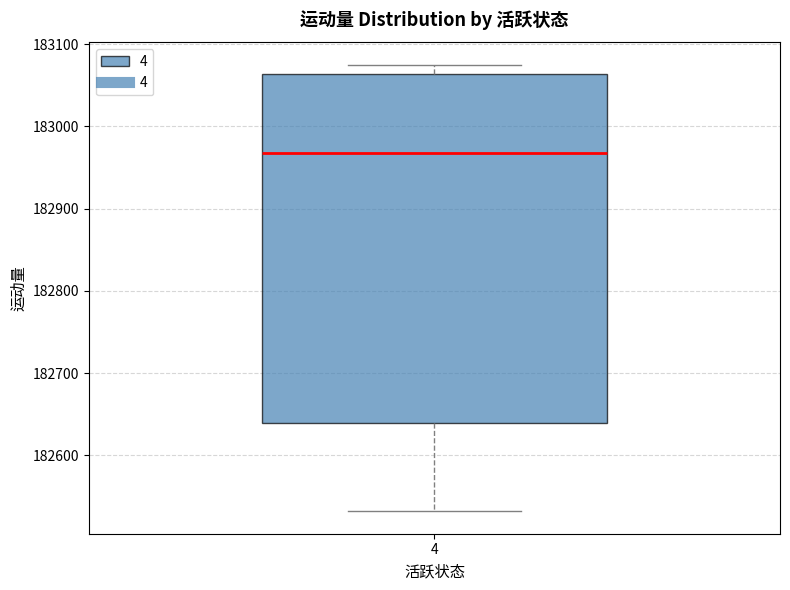

Read this box plot against the y-axis: the position of the median line, the range covered by the box, and the ends of both whiskers. The values are not printed on the chart, so give them approximately, as read against the axis.

median 182970, box 182640 to 183060, whiskers 182530 to 183080